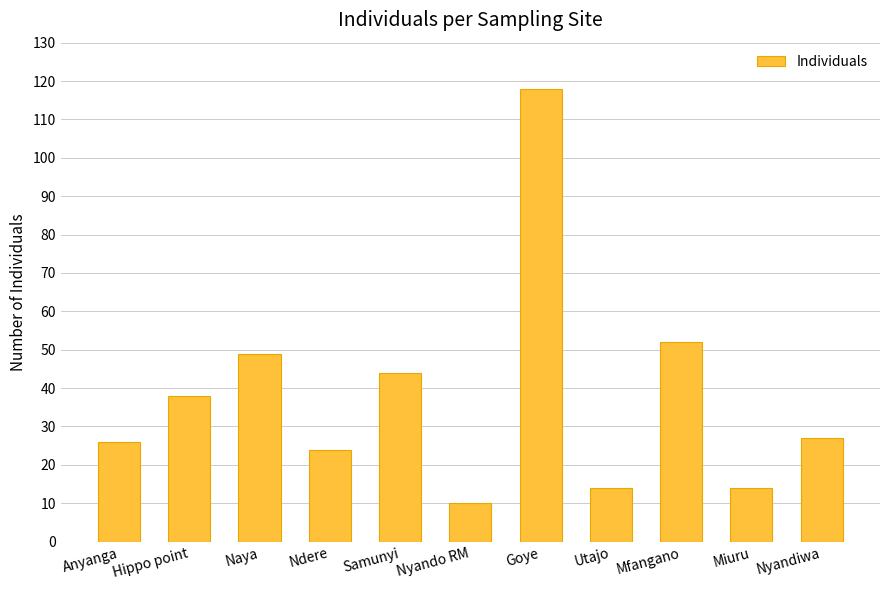

Where does the data first go above 27?

Hippo point